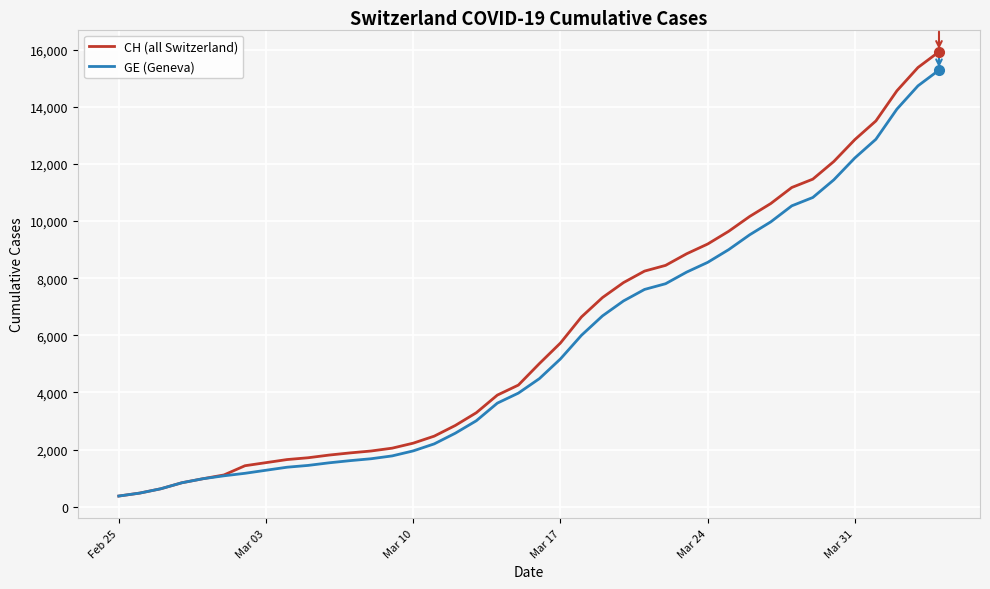

What is the difference between the maximum and minimum values in the GE (Geneva) series?

14909